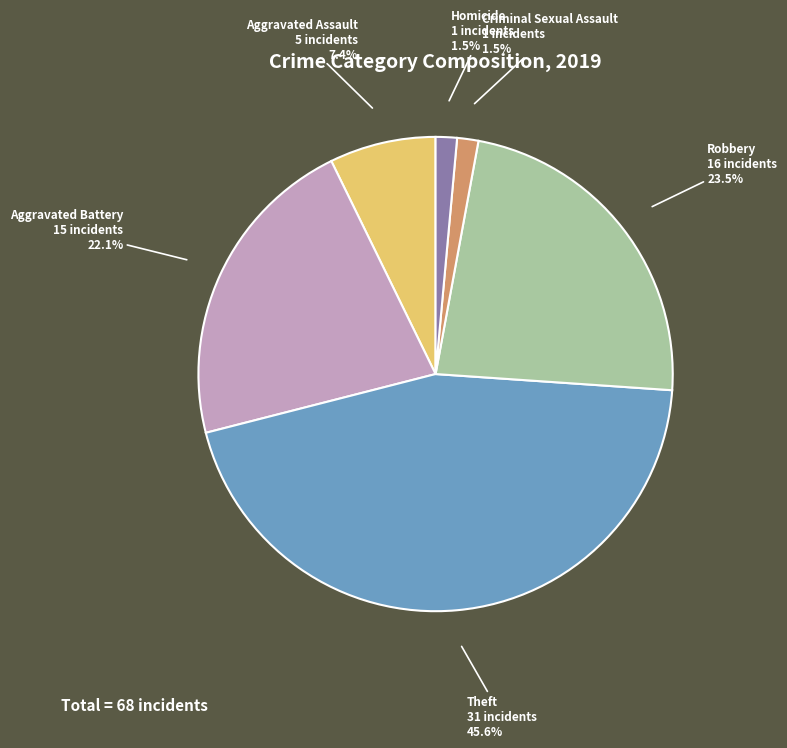

To the nearest percent, what is the combined percentage of Robbery and Homicide?

25%